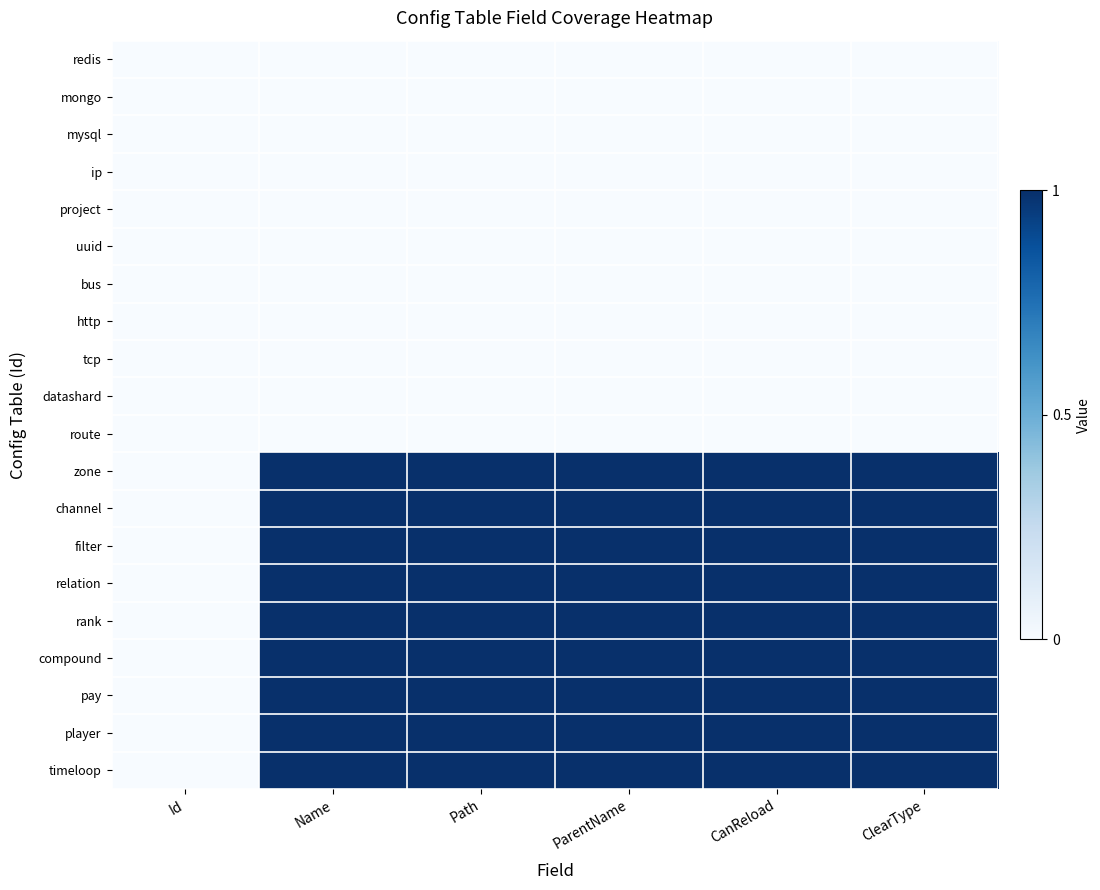

Reading right to left, what are all the values shown in this chart?

redis: ClearType=0	CanReload=0	ParentName=0	Path=0	Name=0	Id=0
mongo: ClearType=0	CanReload=0	ParentName=0	Path=0	Name=0	Id=0
mysql: ClearType=0	CanReload=0	ParentName=0	Path=0	Name=0	Id=0
ip: ClearType=0	CanReload=0	ParentName=0	Path=0	Name=0	Id=0
project: ClearType=0	CanReload=0	ParentName=0	Path=0	Name=0	Id=0
uuid: ClearType=0	CanReload=0	ParentName=0	Path=0	Name=0	Id=0
bus: ClearType=0	CanReload=0	ParentName=0	Path=0	Name=0	Id=0
http: ClearType=0	CanReload=0	ParentName=0	Path=0	Name=0	Id=0
tcp: ClearType=0	CanReload=0	ParentName=0	Path=0	Name=0	Id=0
datashard: ClearType=0	CanReload=0	ParentName=0	Path=0	Name=0	Id=0
route: ClearType=0	CanReload=0	ParentName=0	Path=0	Name=0	Id=0
zone: ClearType=1	CanReload=1	ParentName=1	Path=1	Name=1	Id=0
channel: ClearType=1	CanReload=1	ParentName=1	Path=1	Name=1	Id=0
filter: ClearType=1	CanReload=1	ParentName=1	Path=1	Name=1	Id=0
relation: ClearType=1	CanReload=1	ParentName=1	Path=1	Name=1	Id=0
rank: ClearType=1	CanReload=1	ParentName=1	Path=1	Name=1	Id=0
compound: ClearType=1	CanReload=1	ParentName=1	Path=1	Name=1	Id=0
pay: ClearType=1	CanReload=1	ParentName=1	Path=1	Name=1	Id=0
player: ClearType=1	CanReload=1	ParentName=1	Path=1	Name=1	Id=0
timeloop: ClearType=1	CanReload=1	ParentName=1	Path=1	Name=1	Id=0